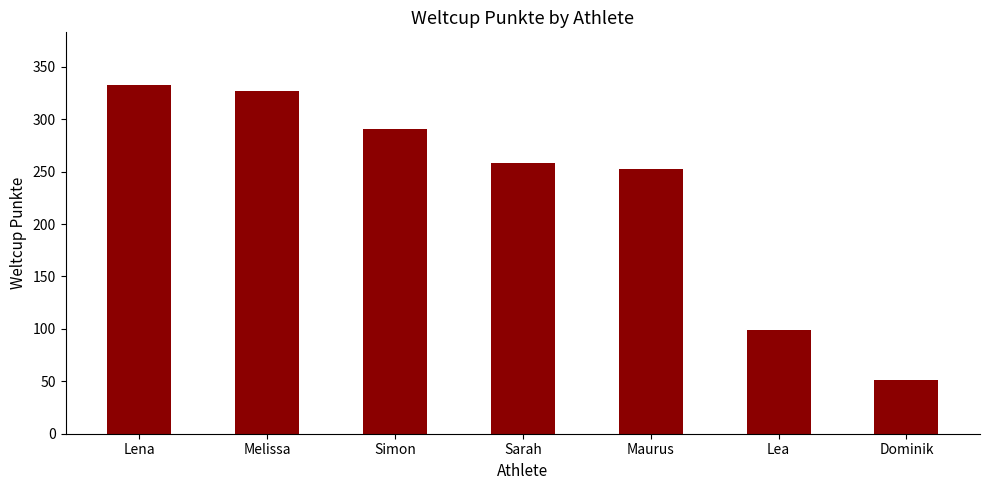

What is the greatest value displayed?

333